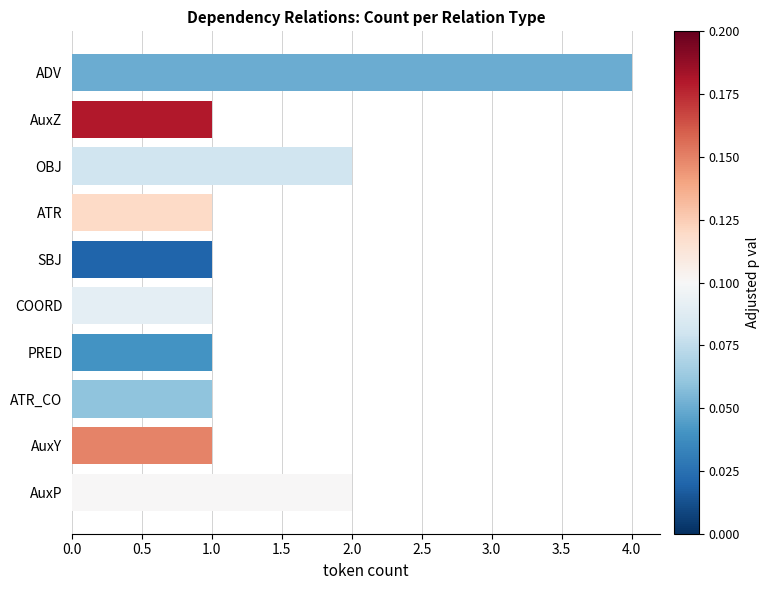

The chart shows a value of 1 at OBJ. True or false?

False